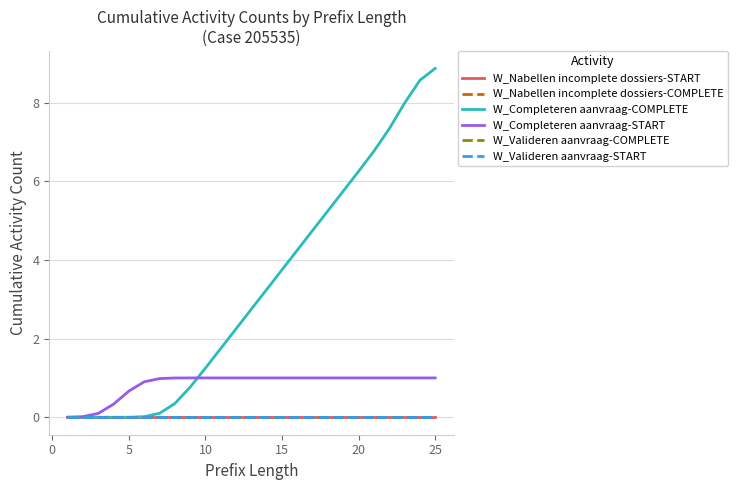

True or false: W_Nabellen incomplete dossiers-COMPLETE has more than 0 interior local peaks.

False